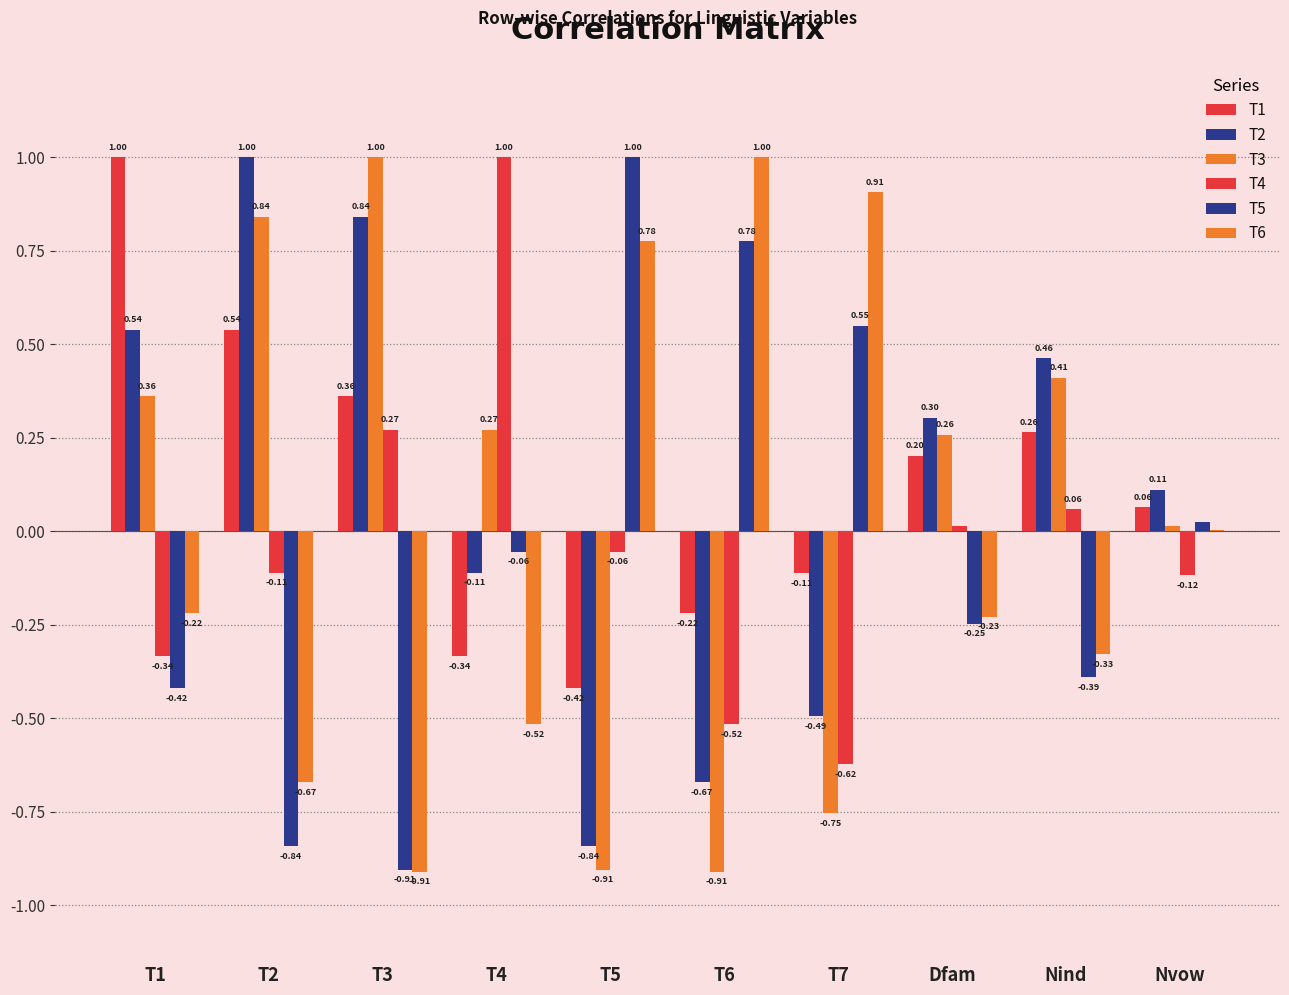

How many groups of bars are there?

10